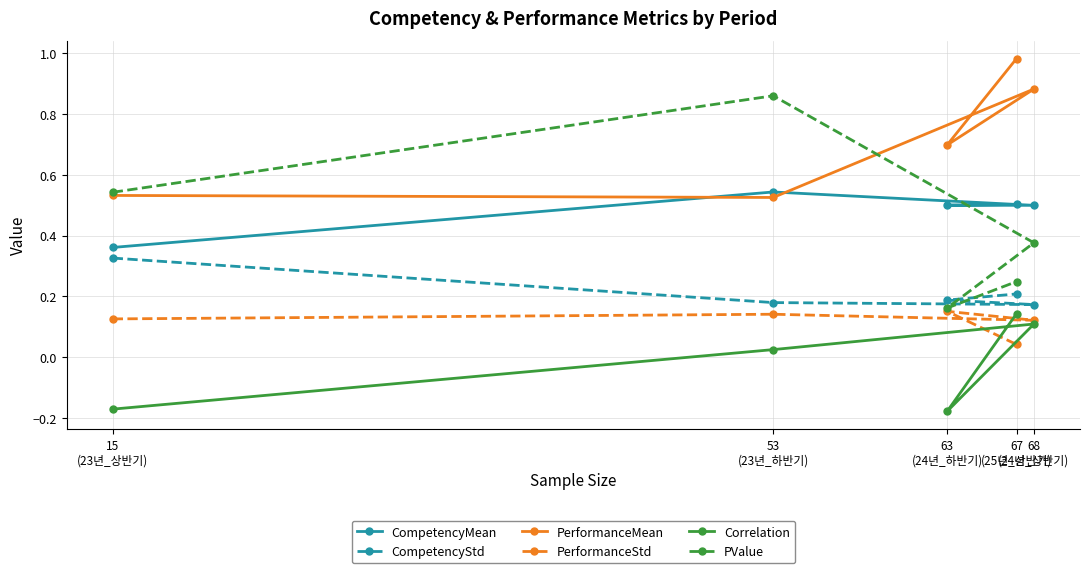

Which category has the highest value in the CompetencyStd series?

15
(23년_상반기)